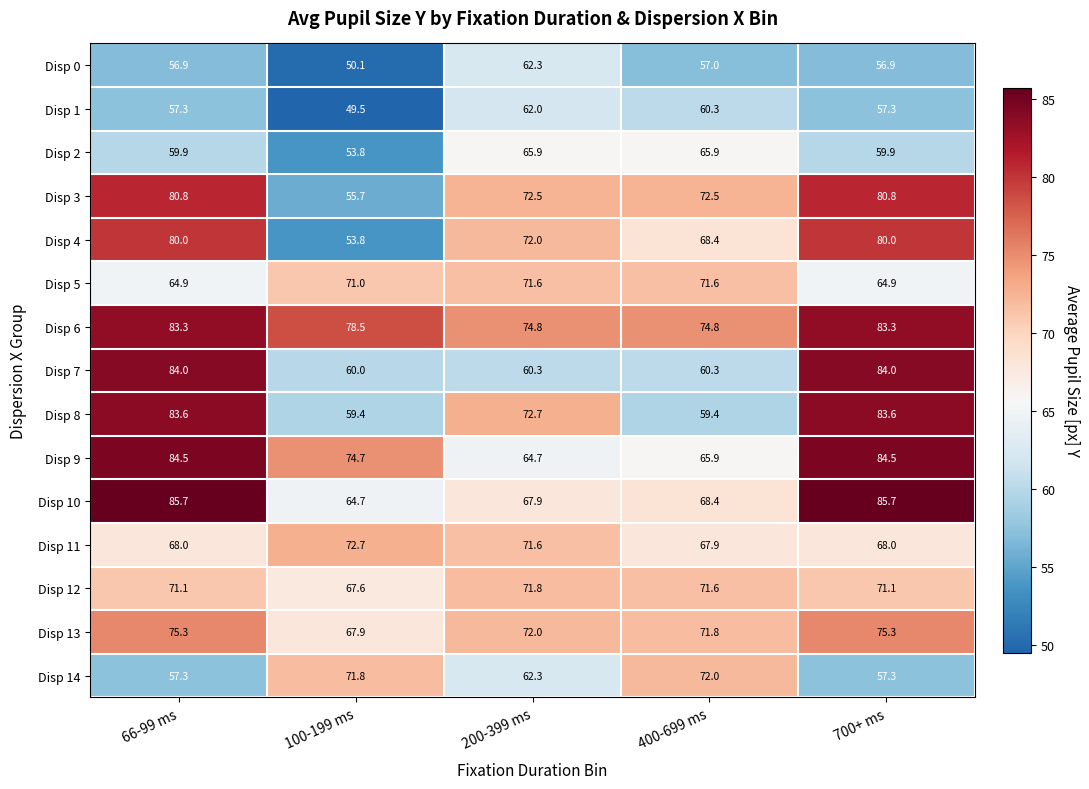

At how many categories does at least one series exceed 61?

5